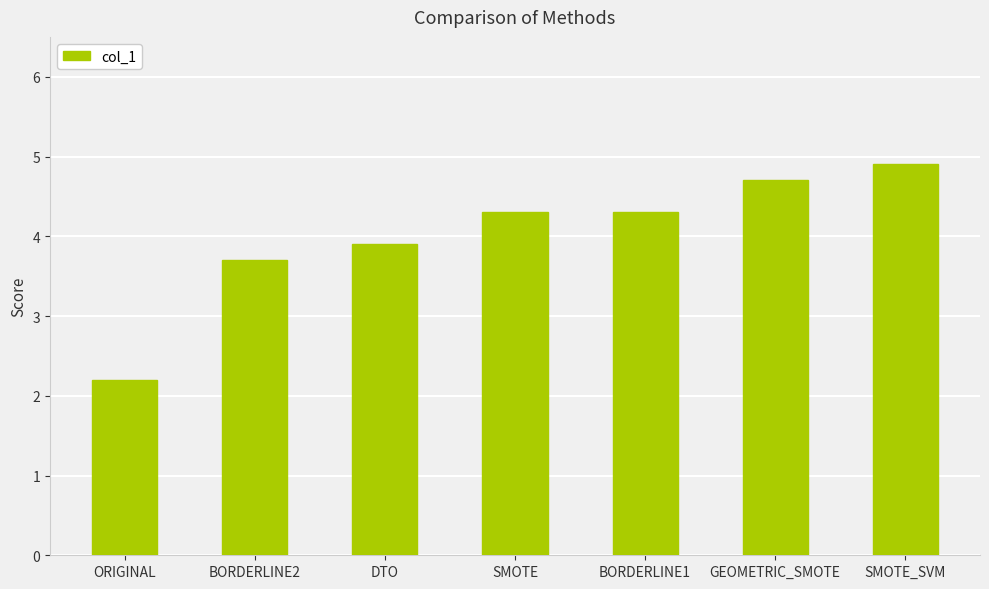

Are the bars grouped side by side (vs. stacked)?

No